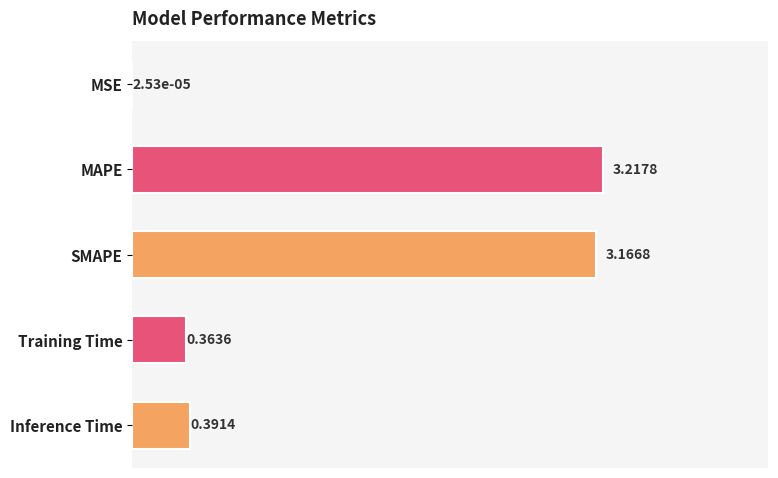

Which has a higher value, SMAPE or MSE?

SMAPE